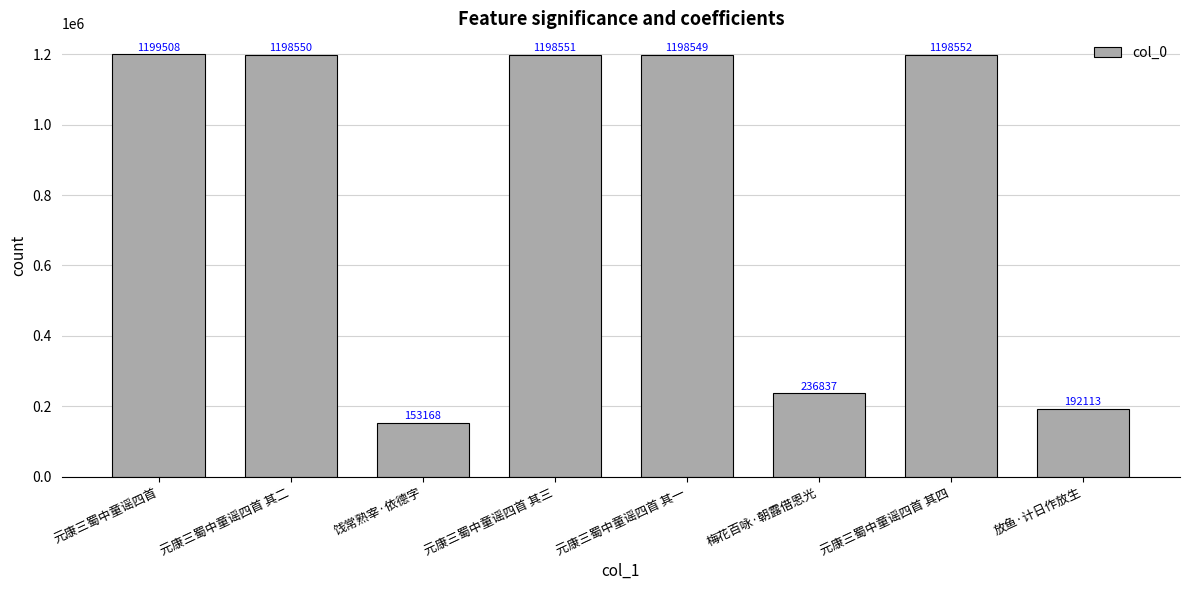

How many values are below 1198550?

4